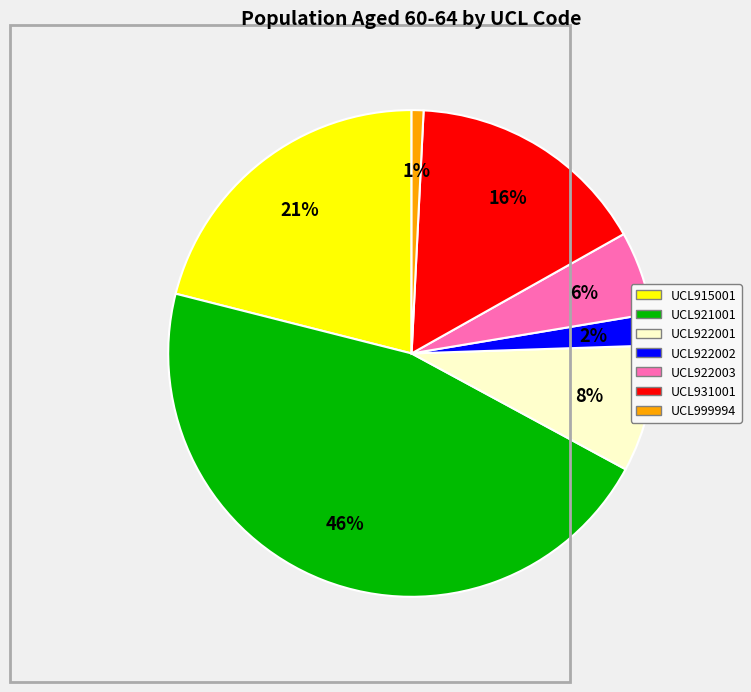

Does any single category account for the majority?

No